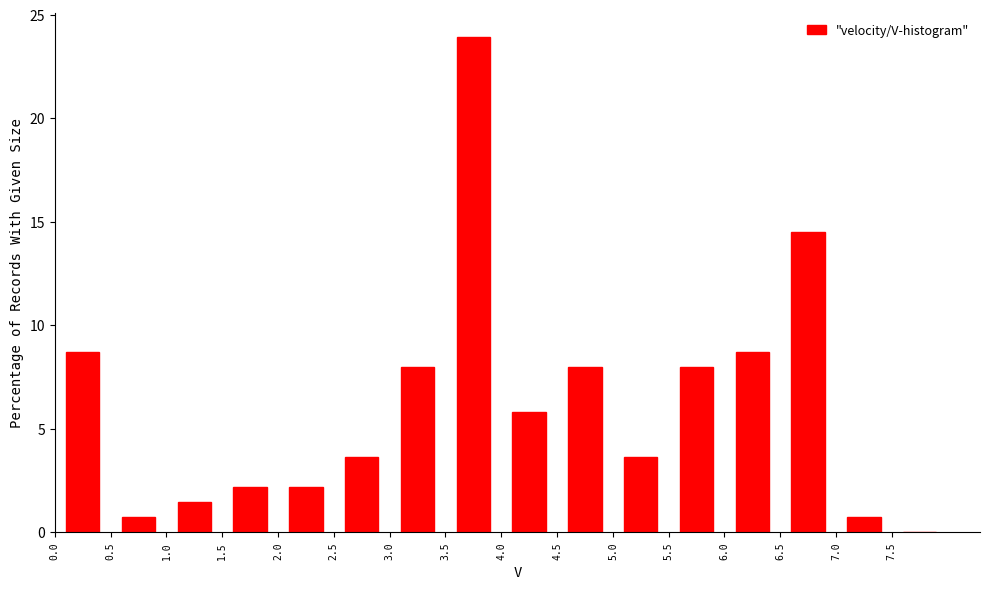

How tall is the bar that spans 1.5 to 2.0 on the x-axis? The values are not printed on the chart, so give them approximately, as read against the axis.

2.0